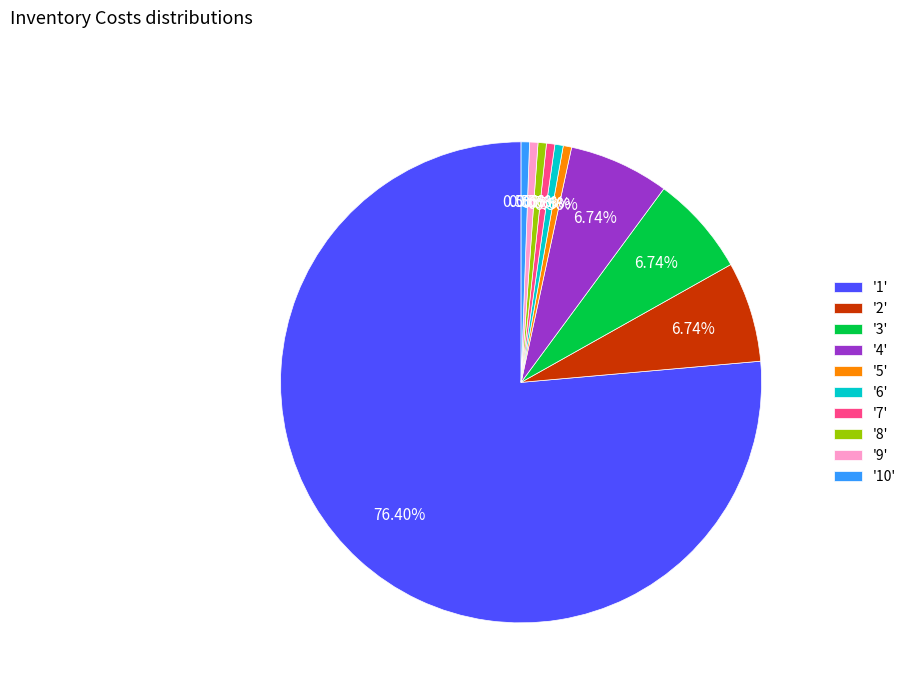

To the nearest percent, what is the average slice percentage?

10%